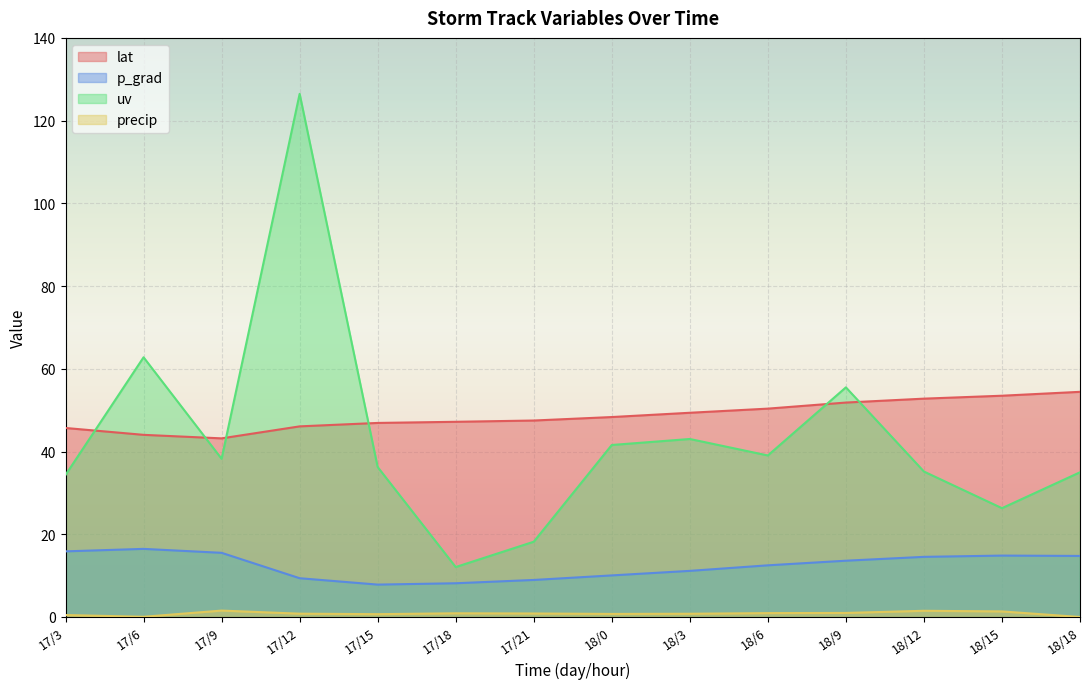

How many lines are shown in the chart?

4